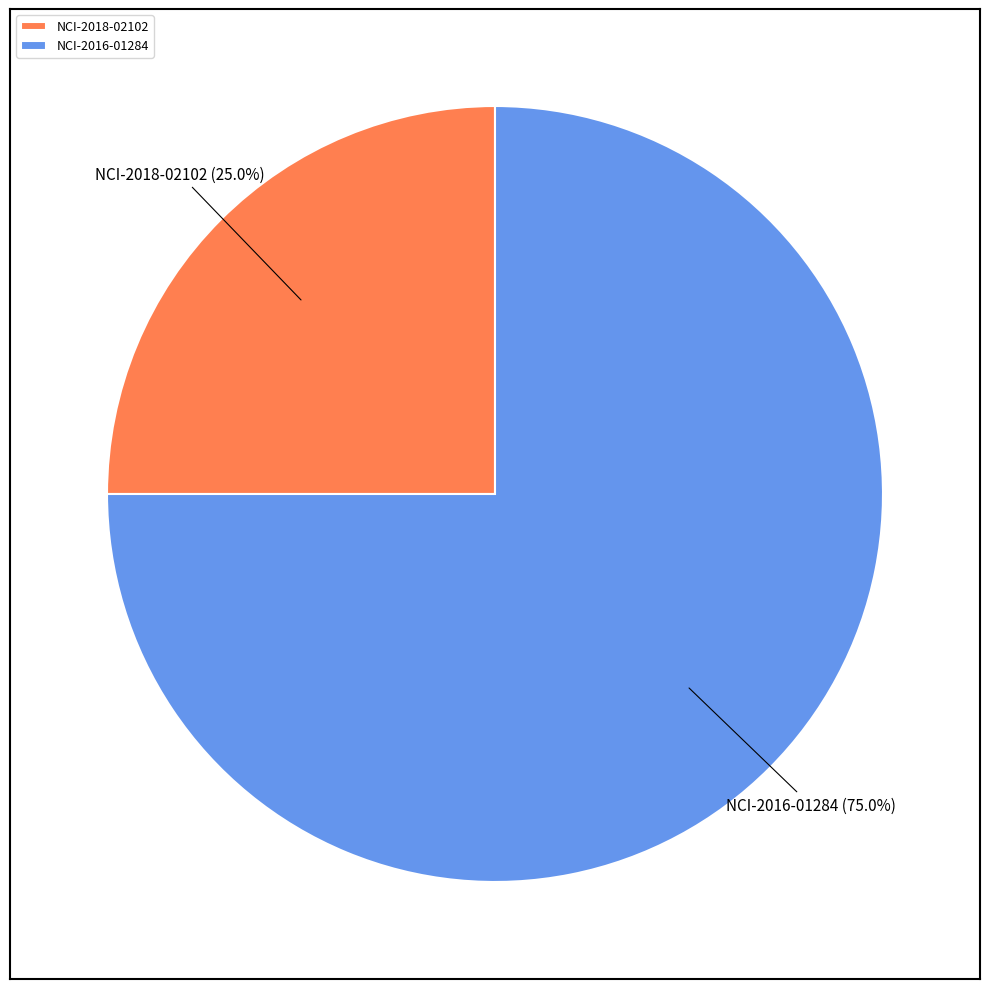

Approximately how many times larger is the value at NCI-2018-02102 compared to NCI-2016-01284?

0.3